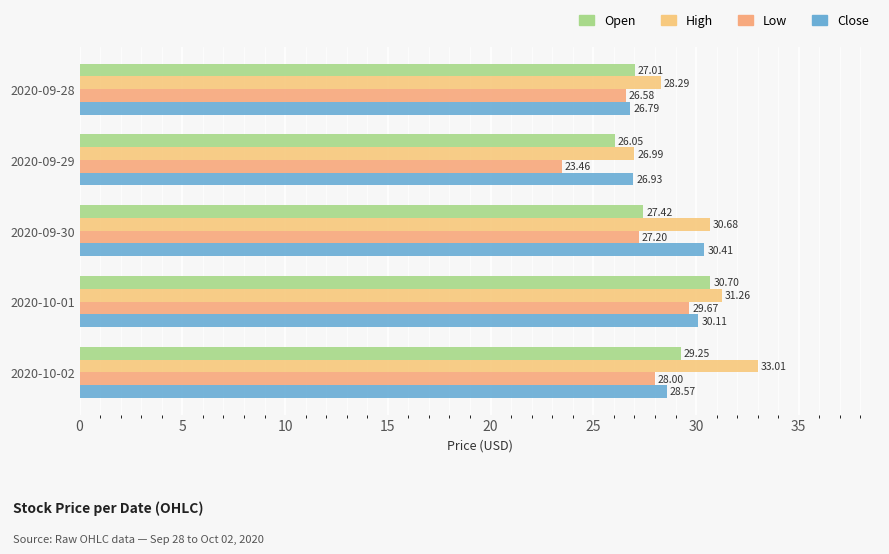

How many data points in Low are less than 27?

2